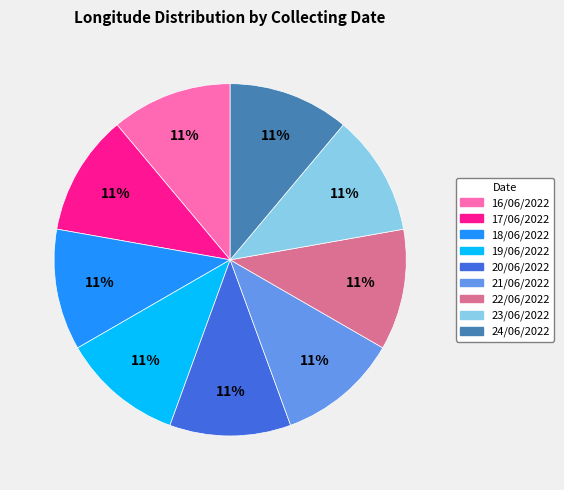

Does any single category account for the majority?

No